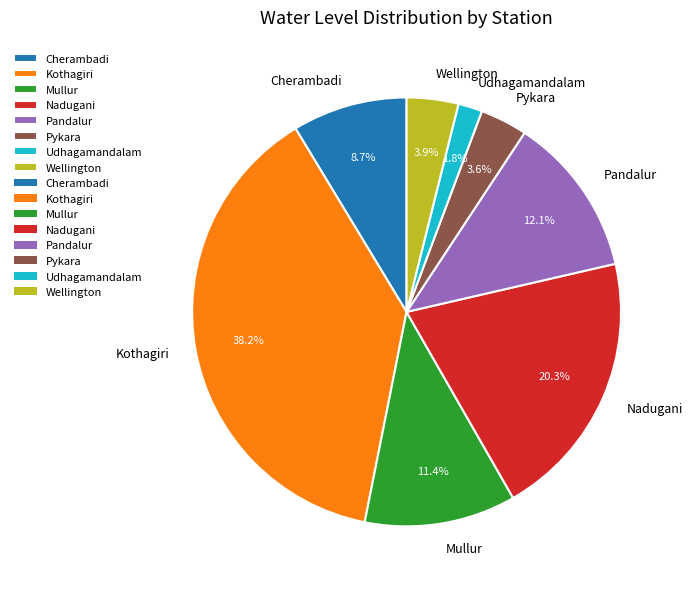

To the nearest percent, what is the combined percentage of Cherambadi and Pandalur?

21%